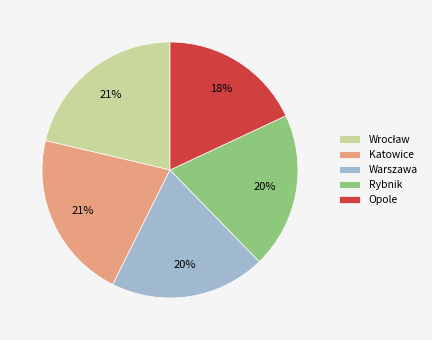

To the nearest percent, what is the difference between the largest and smallest slice percentages?

3%